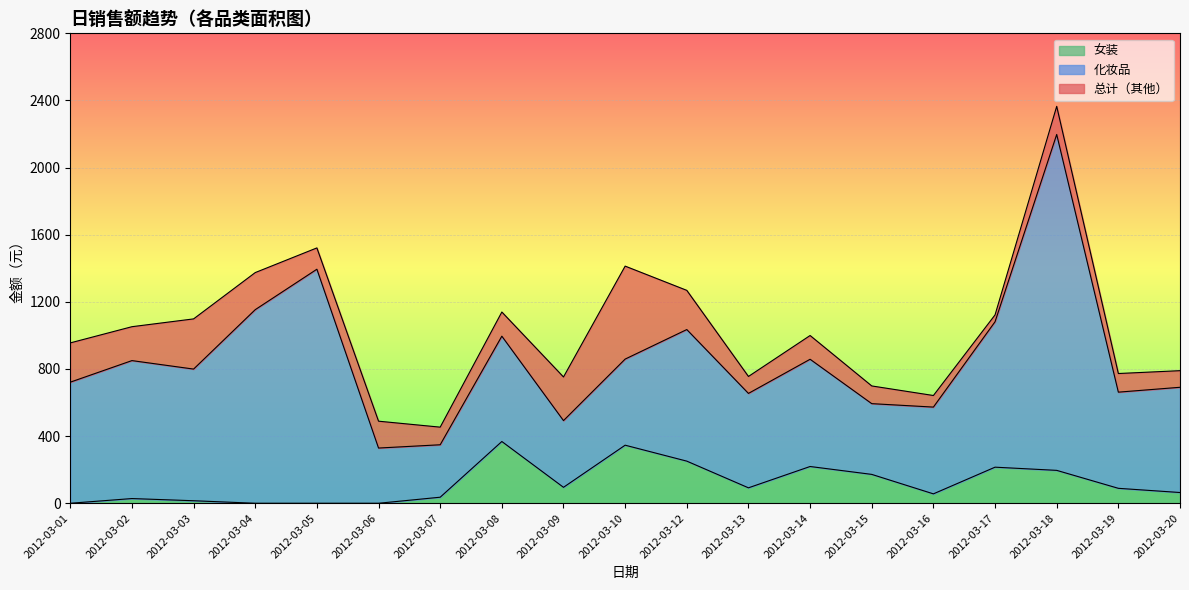

At which category is the sum across all series the highest?

2012-03-18